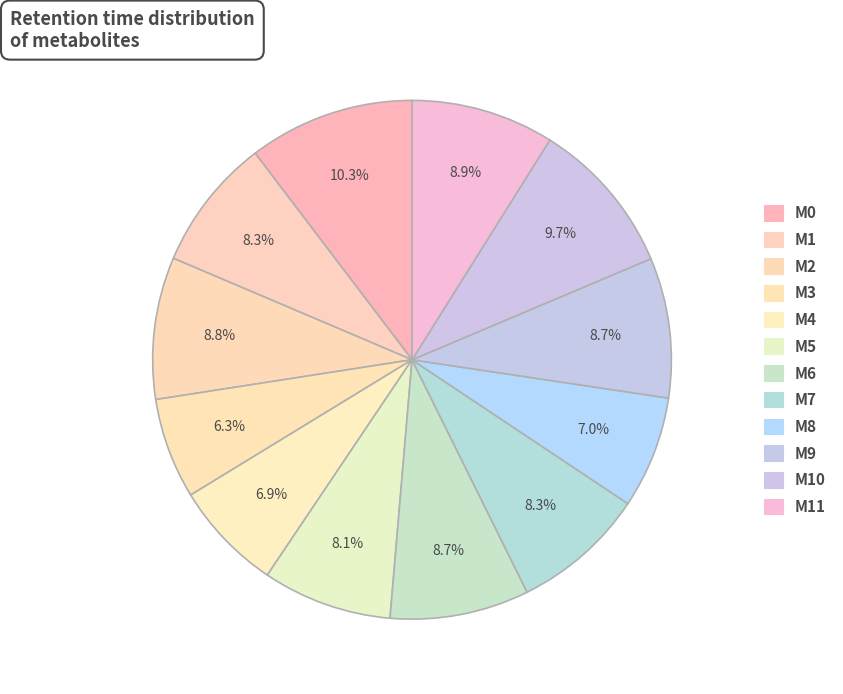

Count the number of slices in the pie.

12